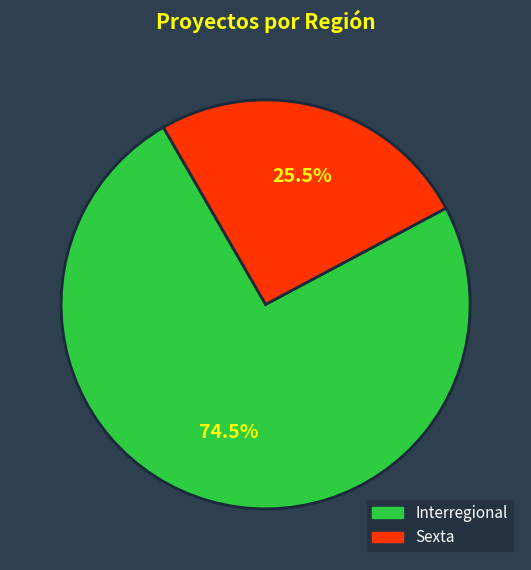

Which category has the smallest portion of the pie?

Sexta